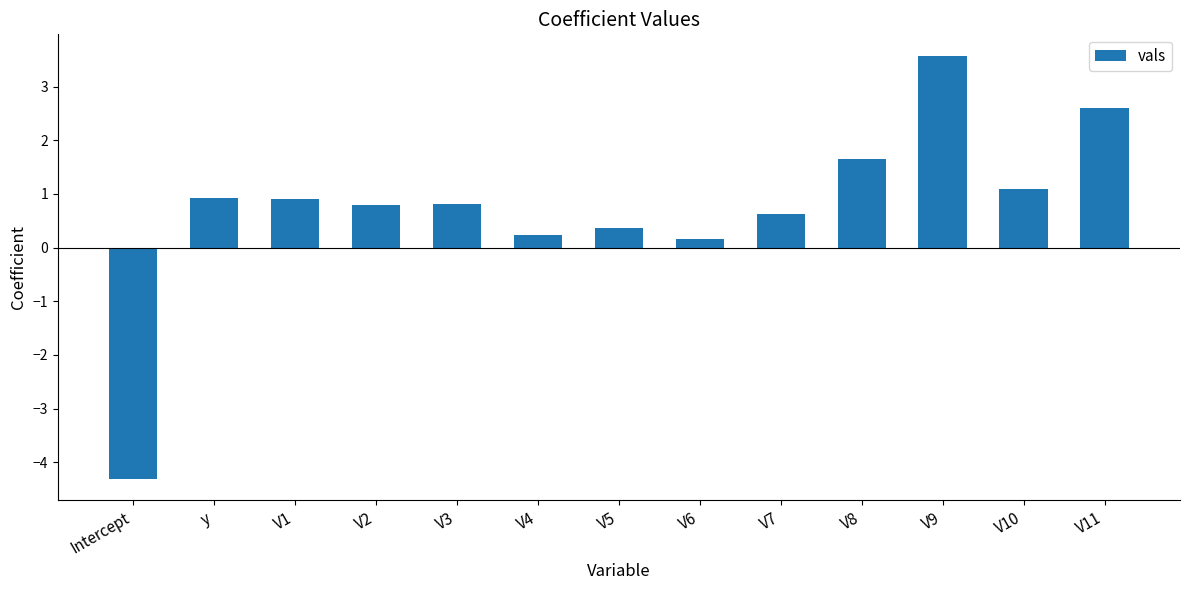

What position from the right is V5?

7